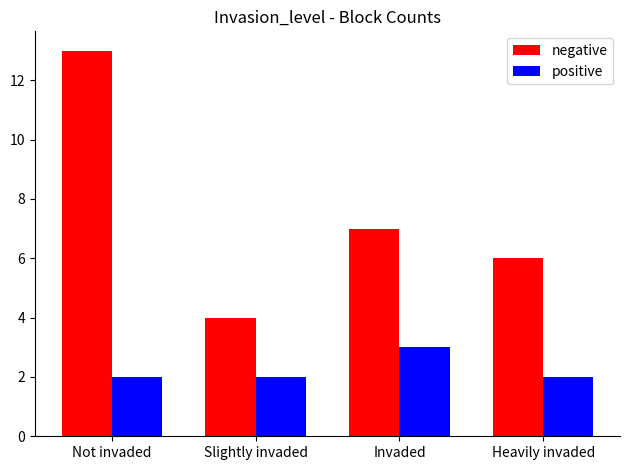

What is the value of the positive bar at the 1st from the left?

2